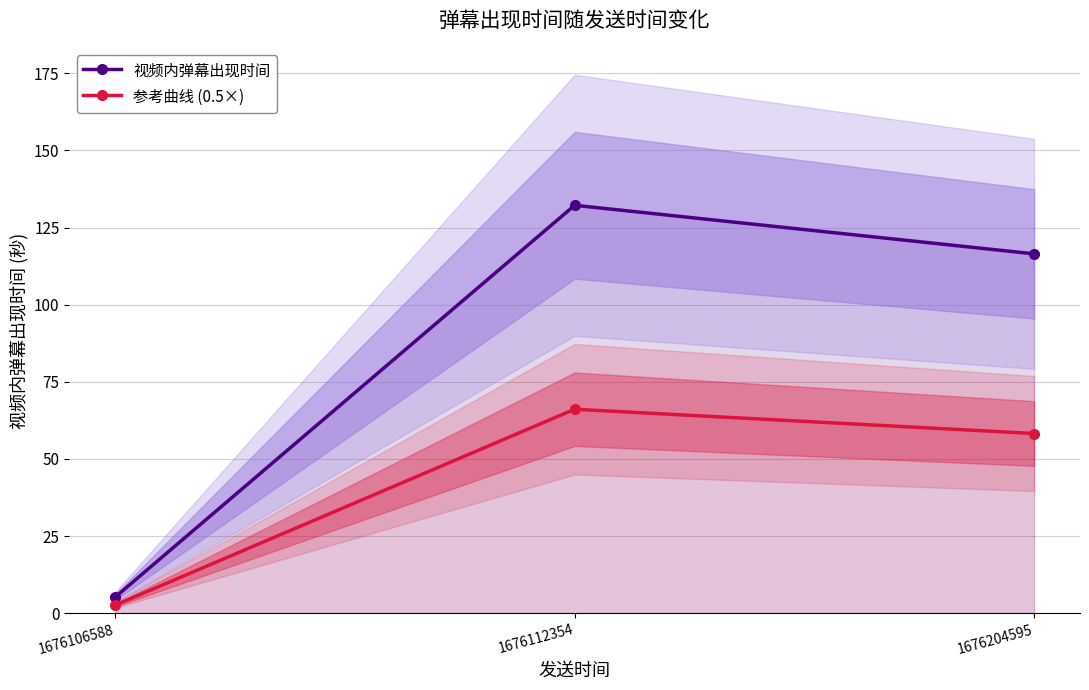

What are all the series names shown in the legend?

视频内弹幕出现时间, 参考曲线 (0.5×)